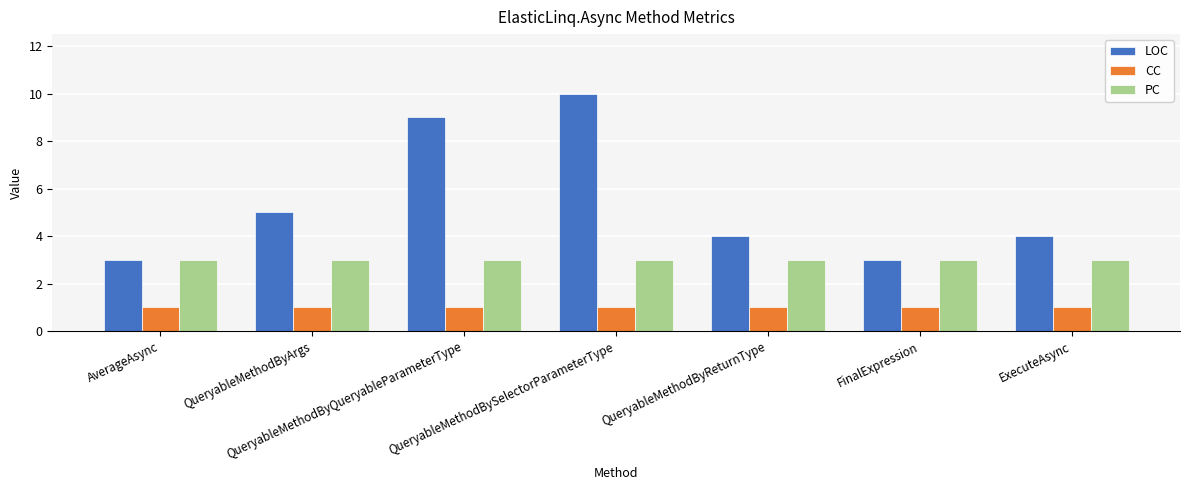

The value of PC at QueryableMethodBySelectorParameterType is 2. True or false?

False